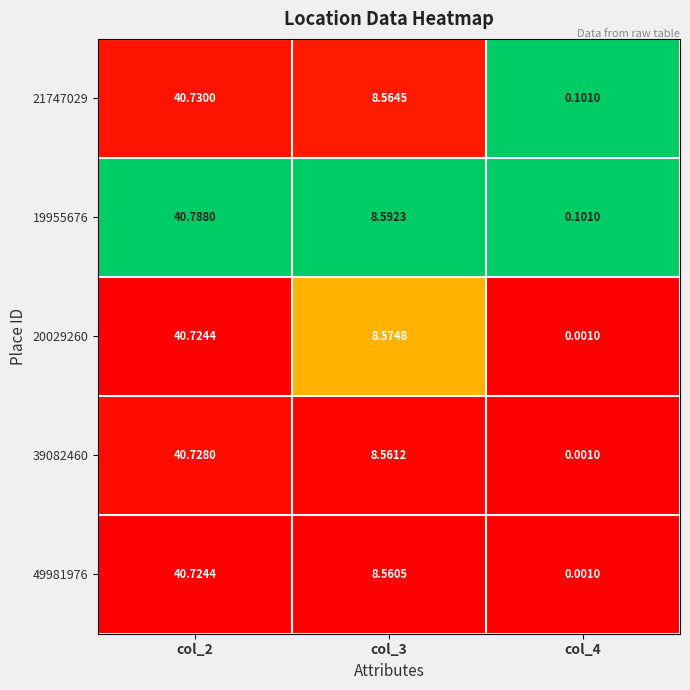

How many values in the 21747029 series exceed 8?

2